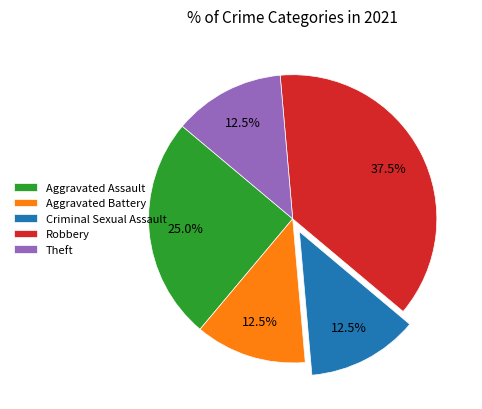

Which has a higher value, Robbery or Theft?

Robbery